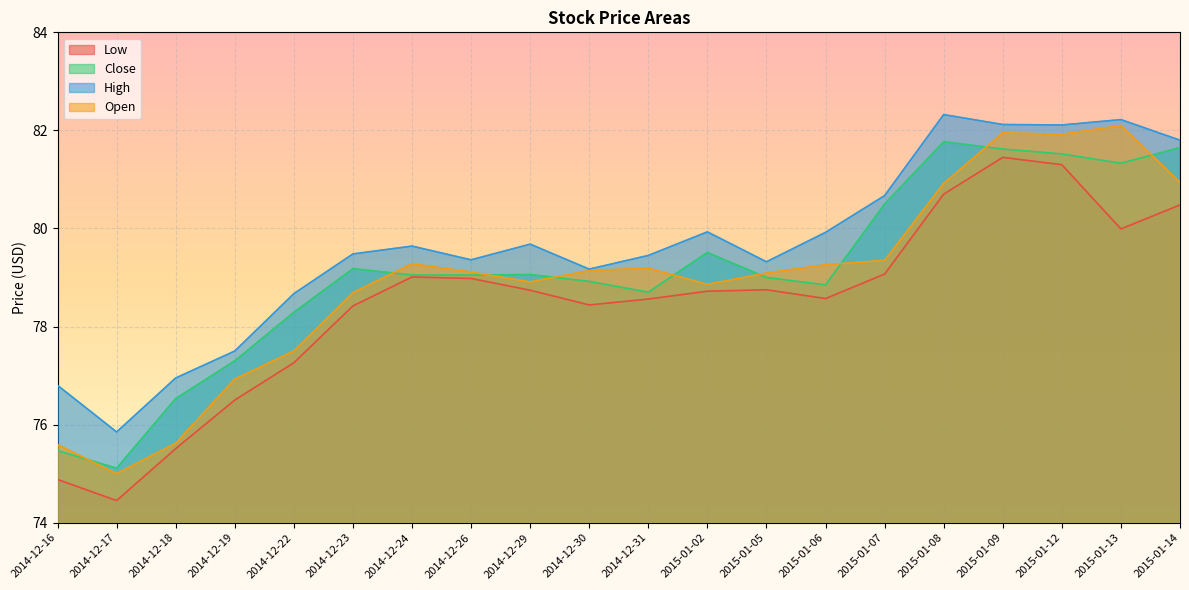

At which category does Close reach its first local valley?

2014-12-17